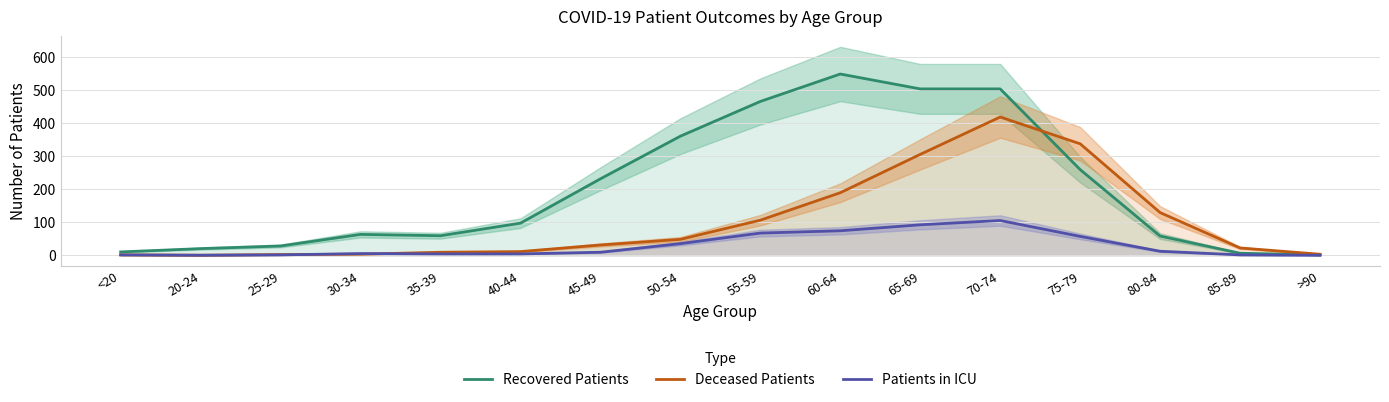

What position from the right is 85-89?

2